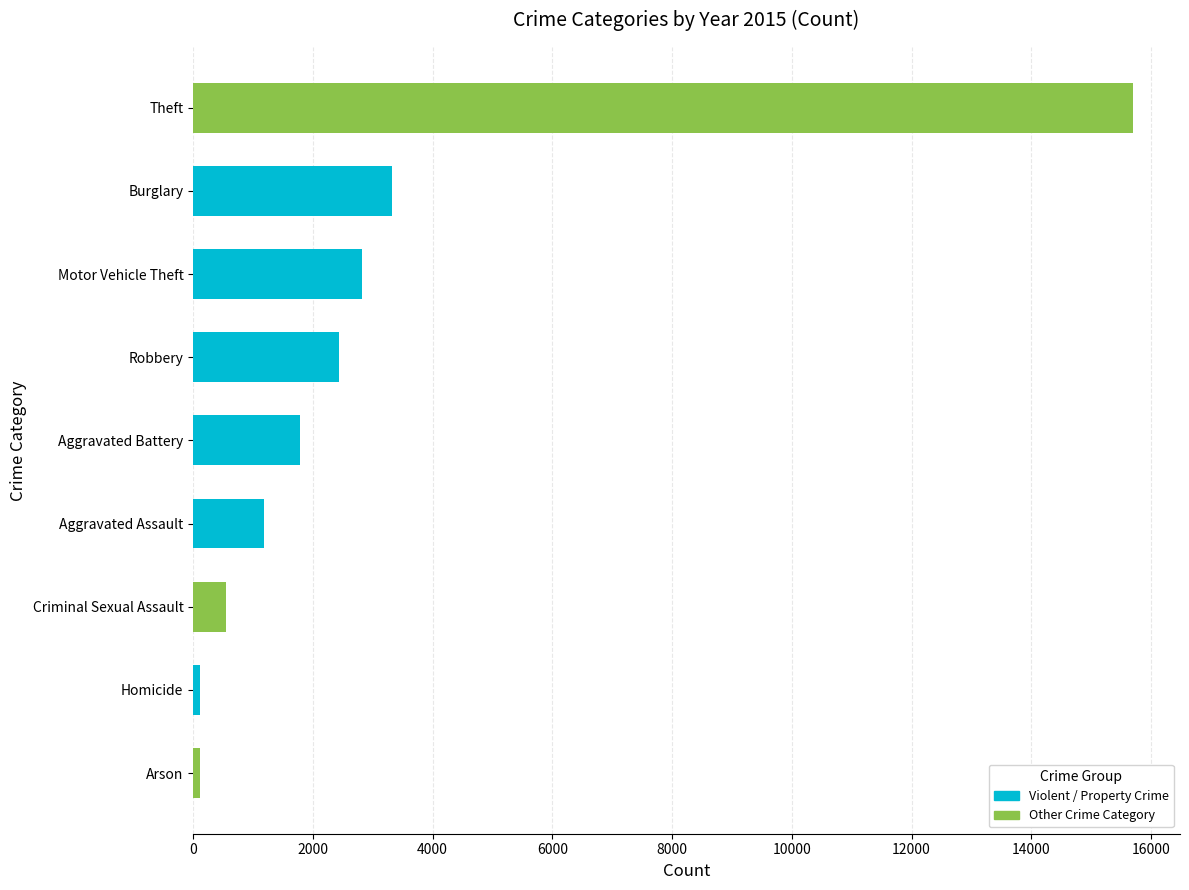

What is the difference between the second highest and second lowest values?

3203